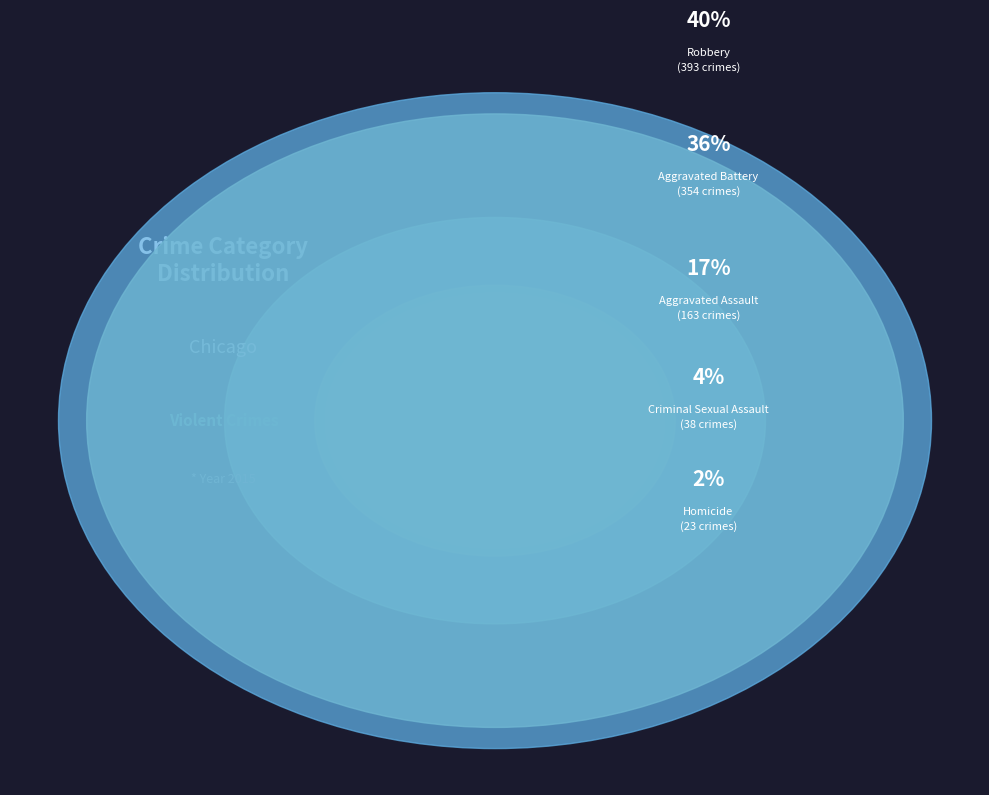

Is there a majority slice in this chart?

No